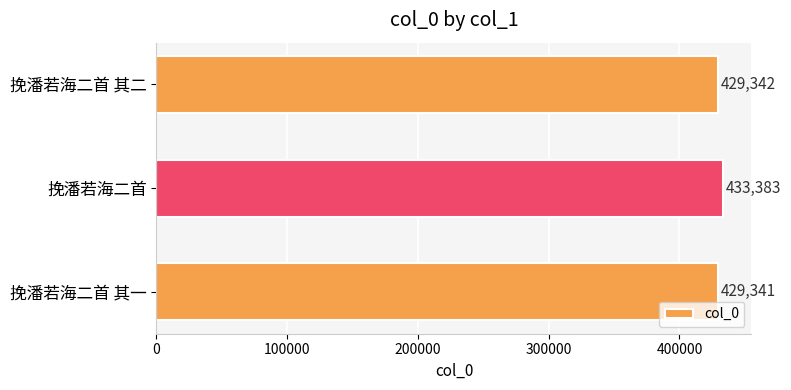

Approximately how many times larger is the value at 挽潘若海二首 compared to 挽潘若海二首 其二?

1.0